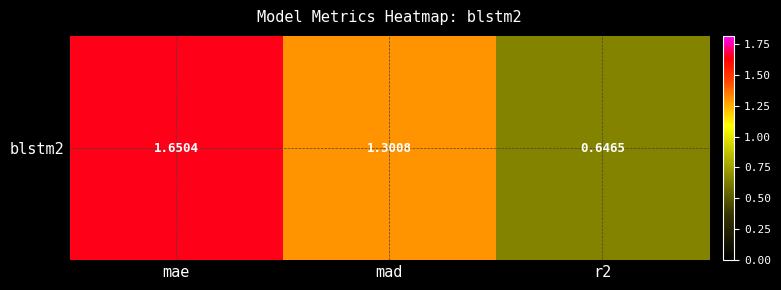

Rank the categories by value from highest to lowest.

mae, mad, r2